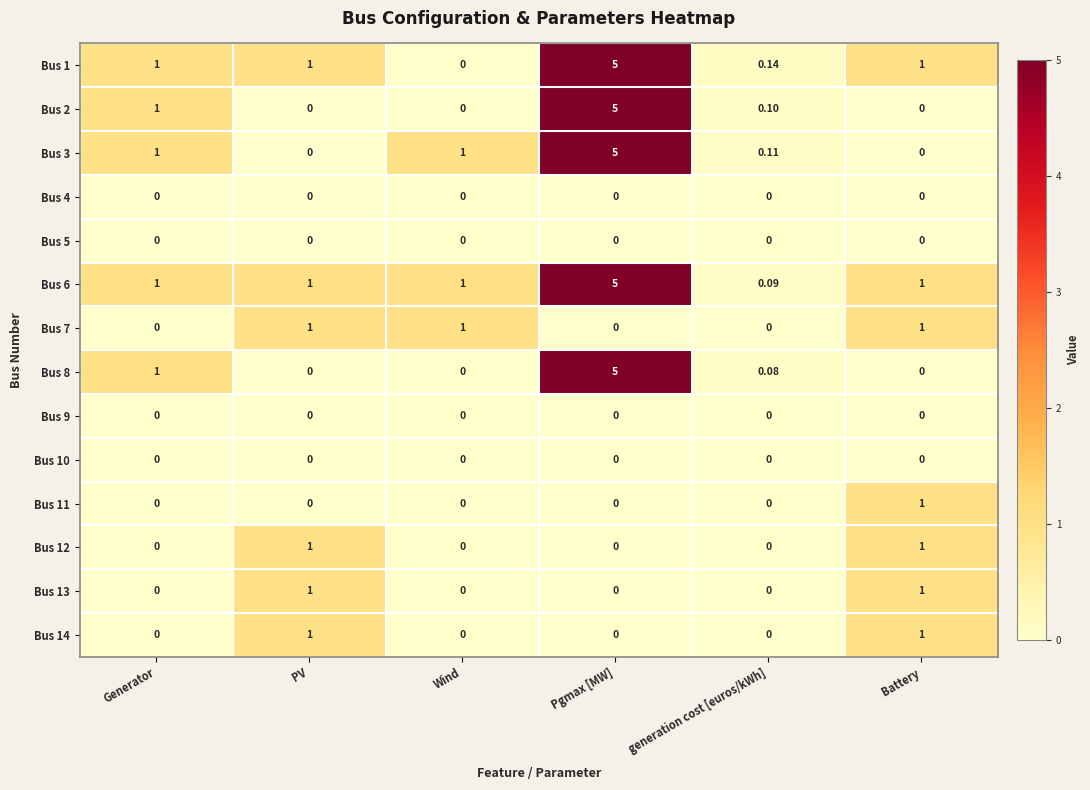

At which category is the sum across all series the highest?

Pgmax [MW]